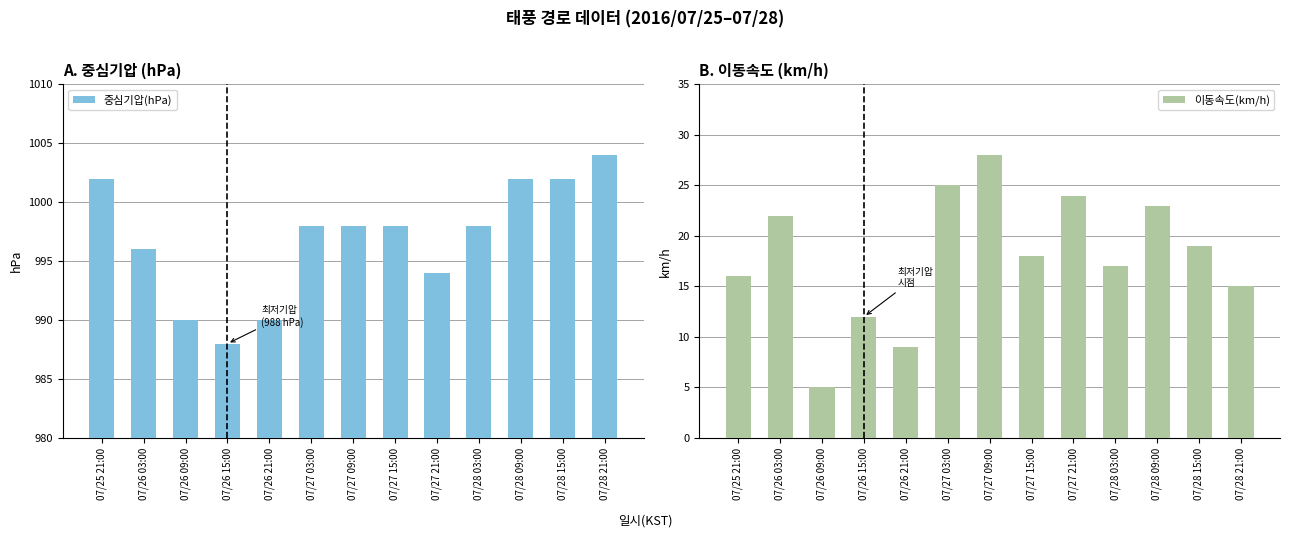

What is the average value of the 중심기압(hPa) series?

997